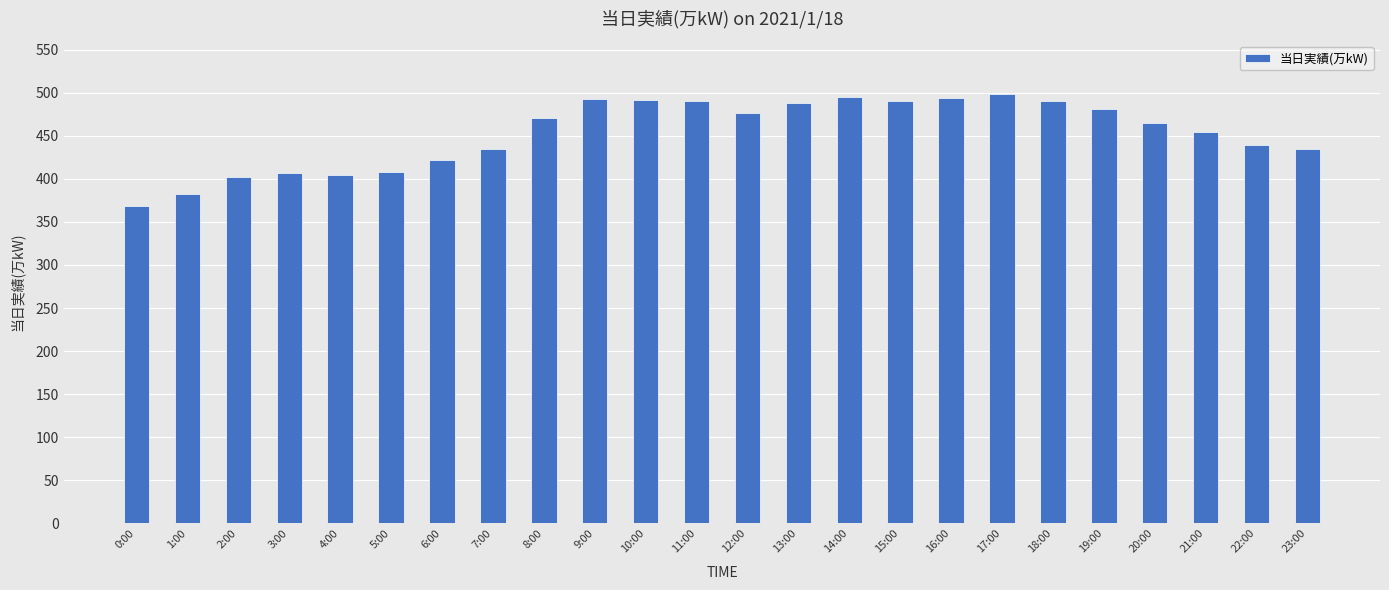

What position from the left is 10:00?

11